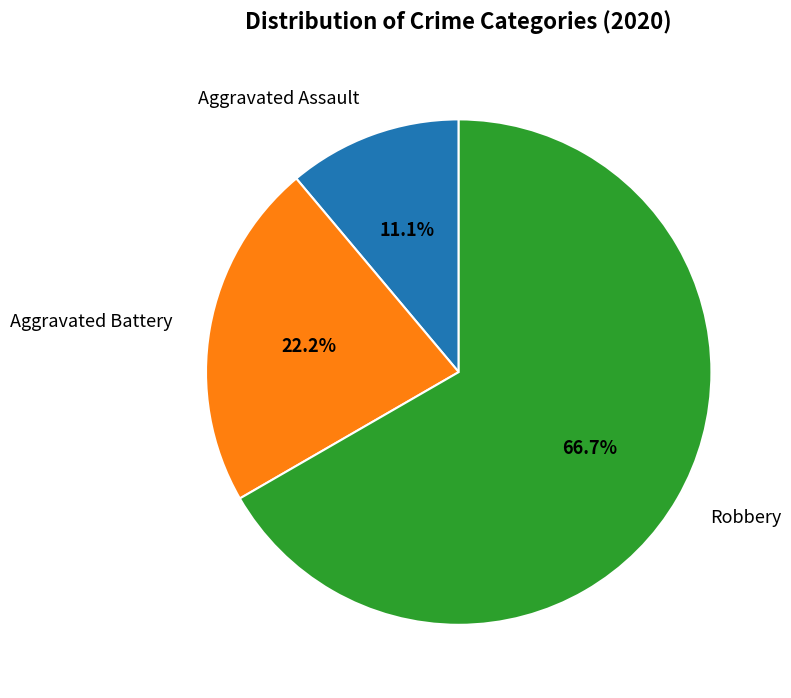

Is it true that Robbery is 76% of the pie?

False